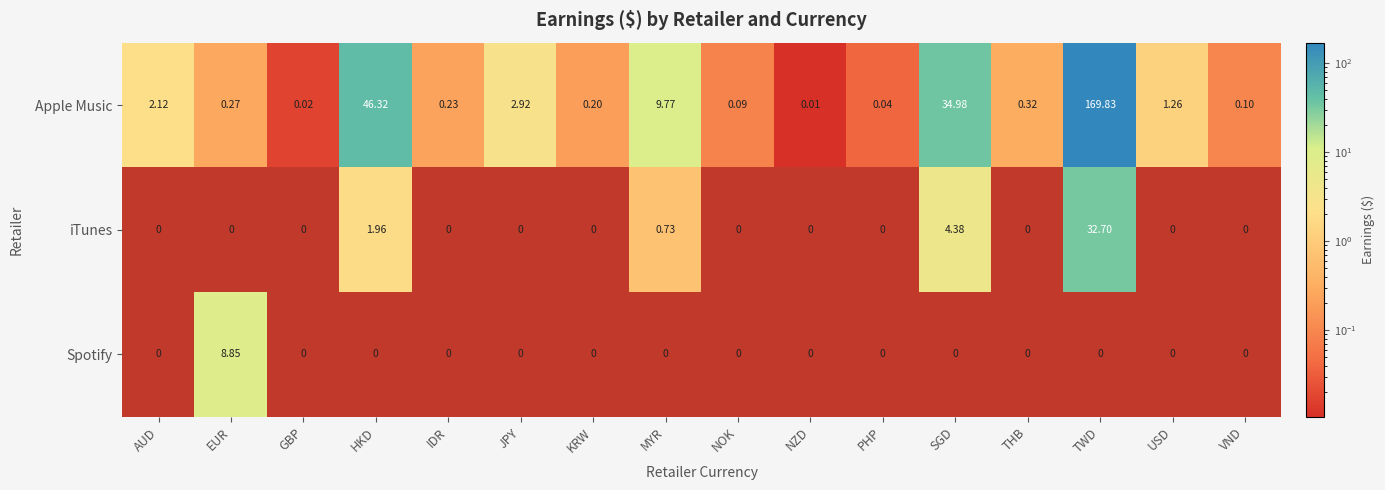

At which label is Apple Music closest to 84?

HKD